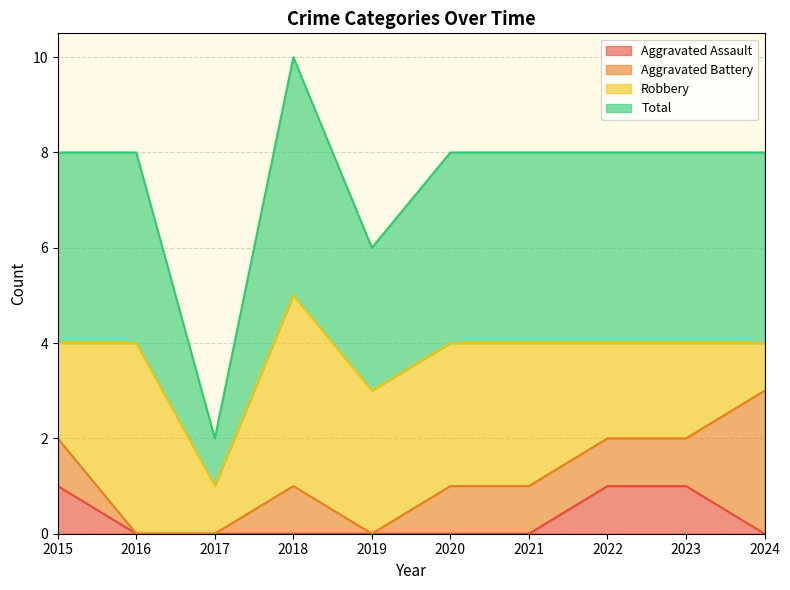

The value of Aggravated Assault at 2018 is 0. True or false?

True